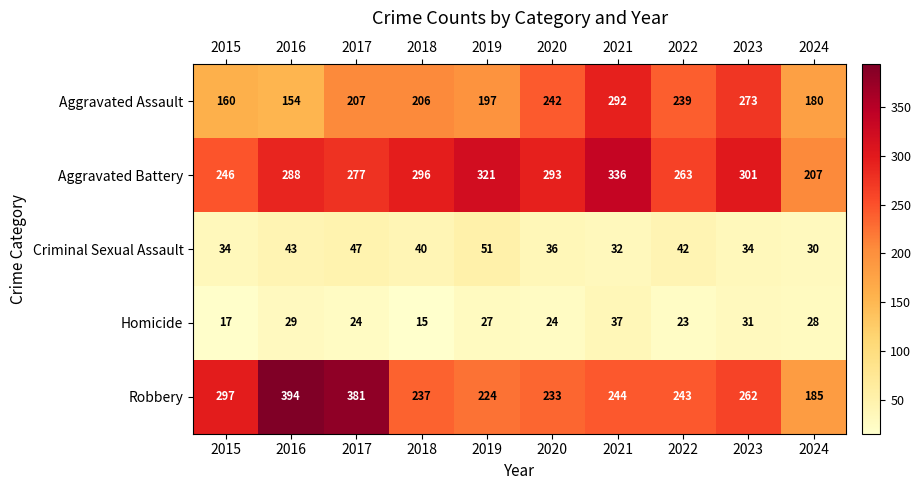

What is the difference between the Aggravated Assault values at 2020 and 2023?

31